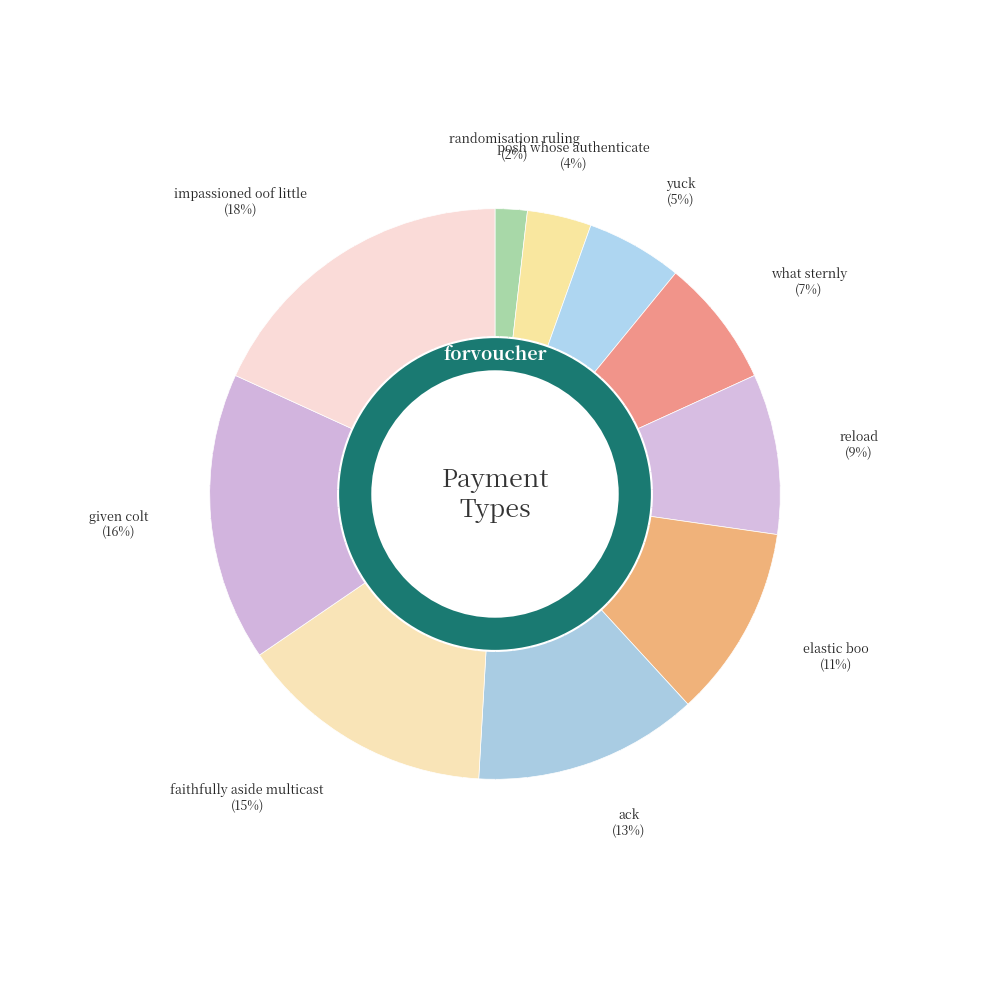

Which has a higher value, ack or posh whose authenticate?

ack